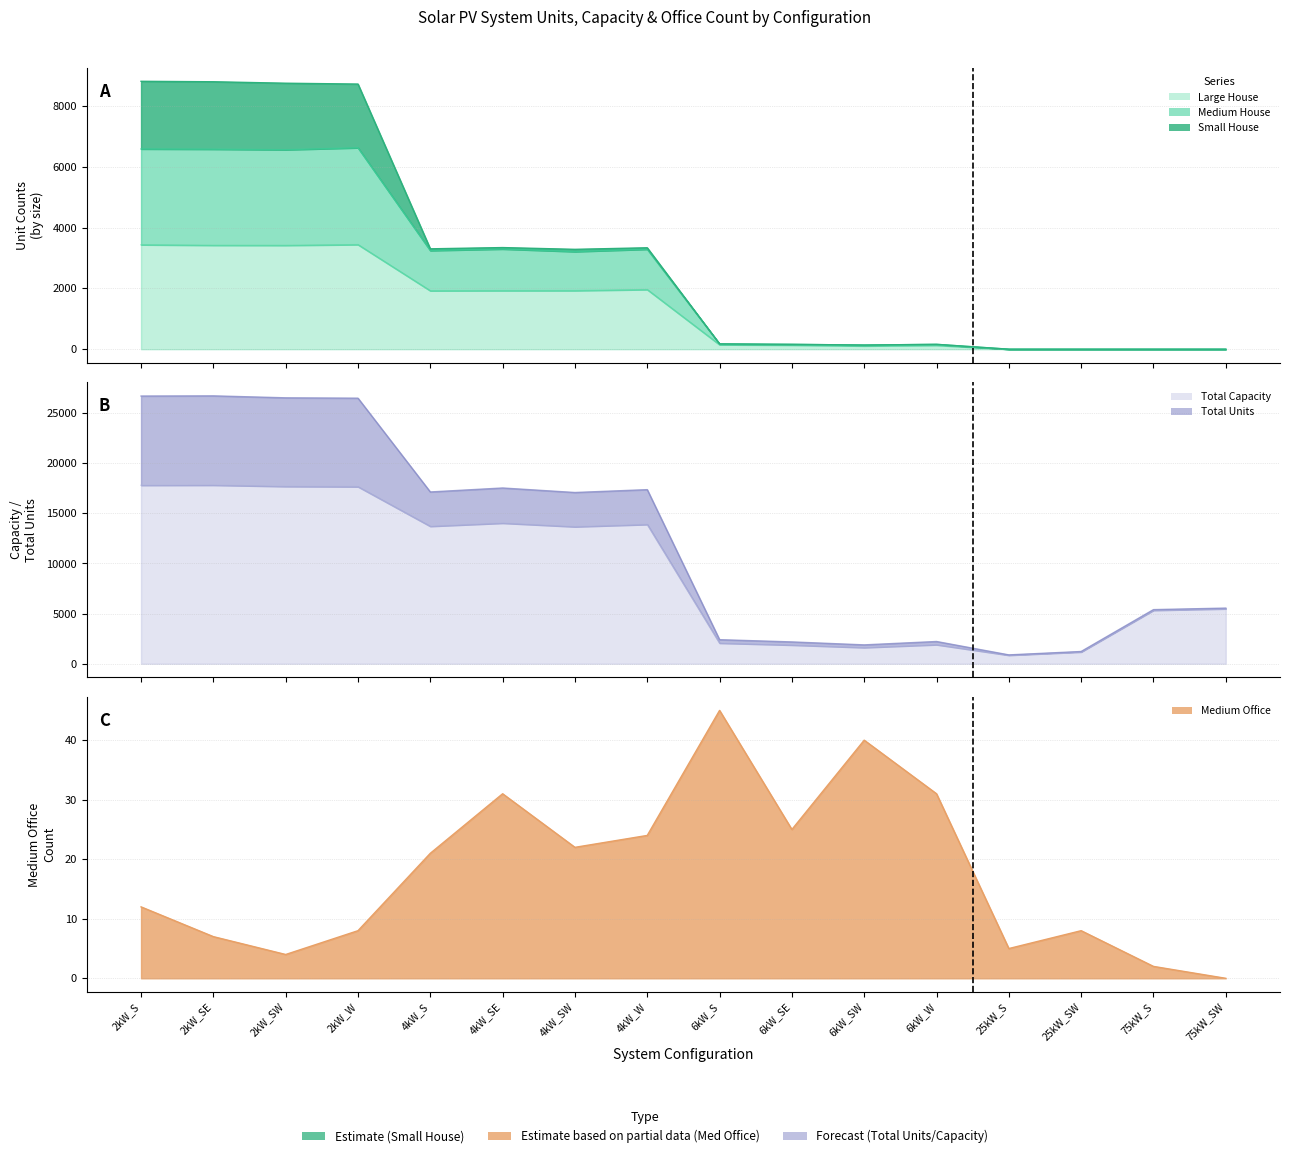

Which series has the largest range (max minus min)?

Total Capacity